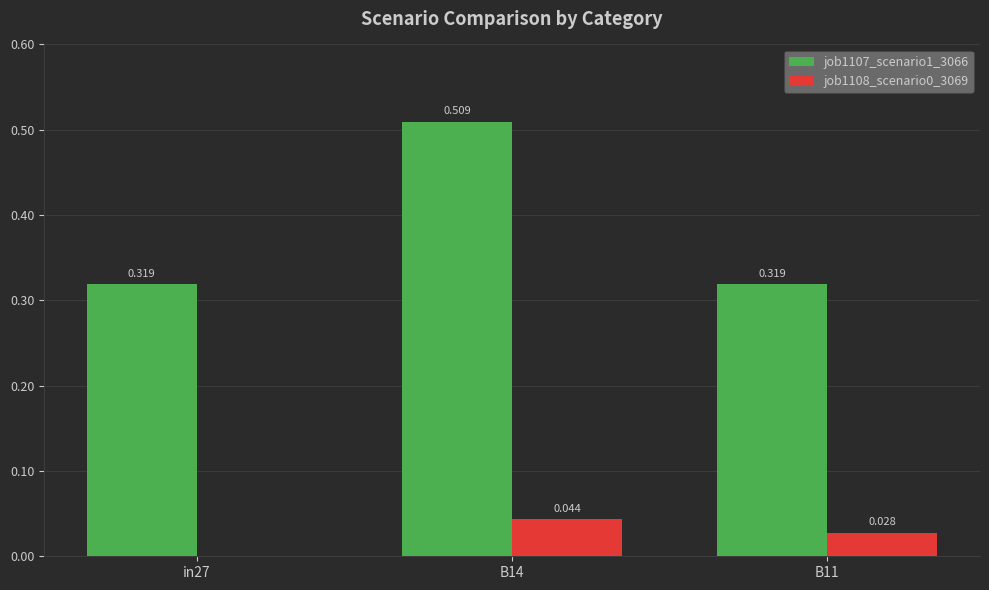

Is the value of job1107_scenario1_3066 at B11 greater than the value of job1108_scenario0_3069 at B14?

Yes